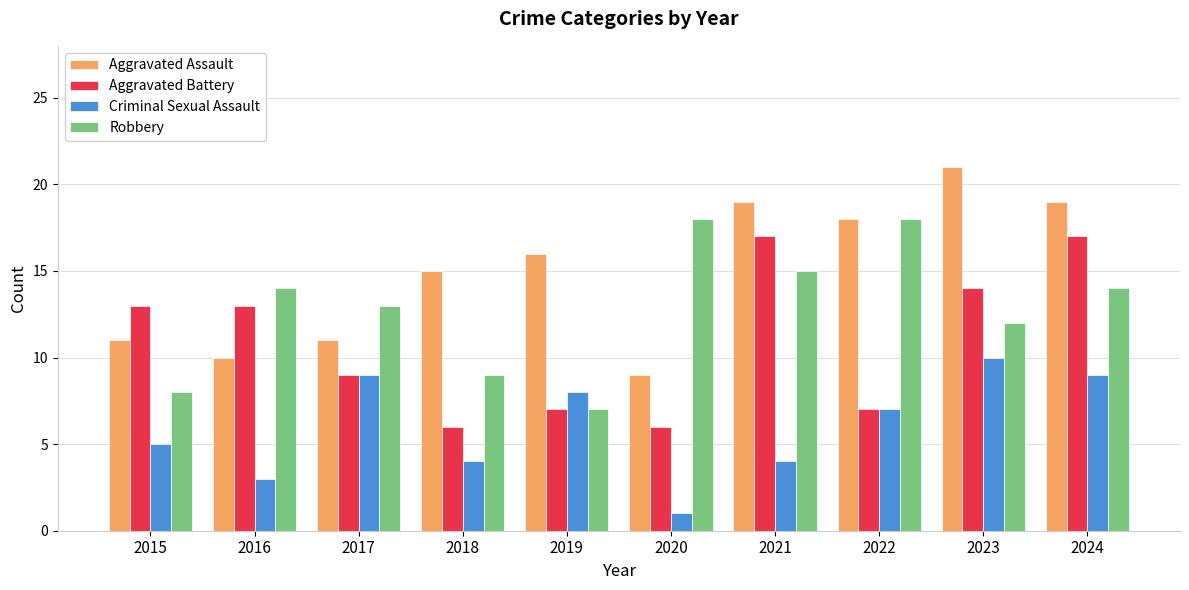

What is the total value across all series at 2017?

42